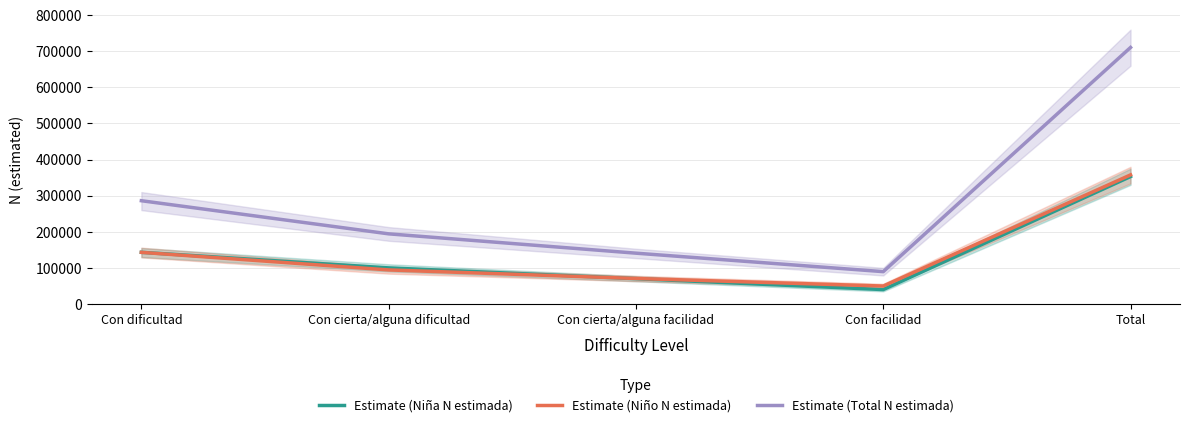

In Estimate (Niña N estimada), how many points are lower than both neighbors (excluding endpoints)?

1